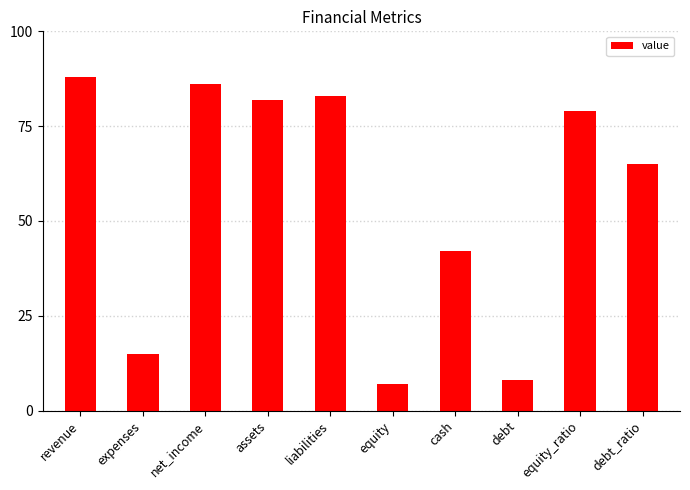

At which category does the chart reach its minimum across all series?

equity